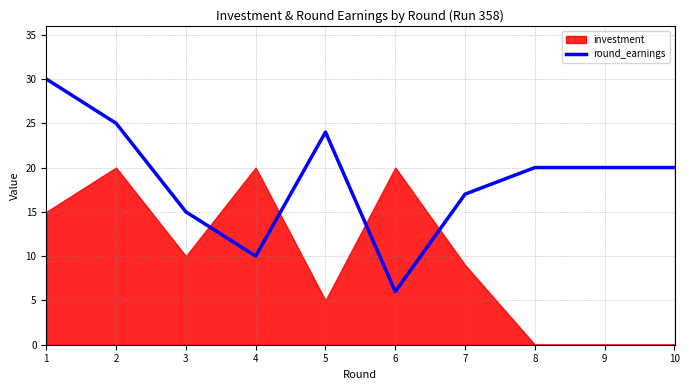

Rank the categories by value from lowest to highest.

6, 4, 3, 7, 8, 9, 10, 5, 2, 1